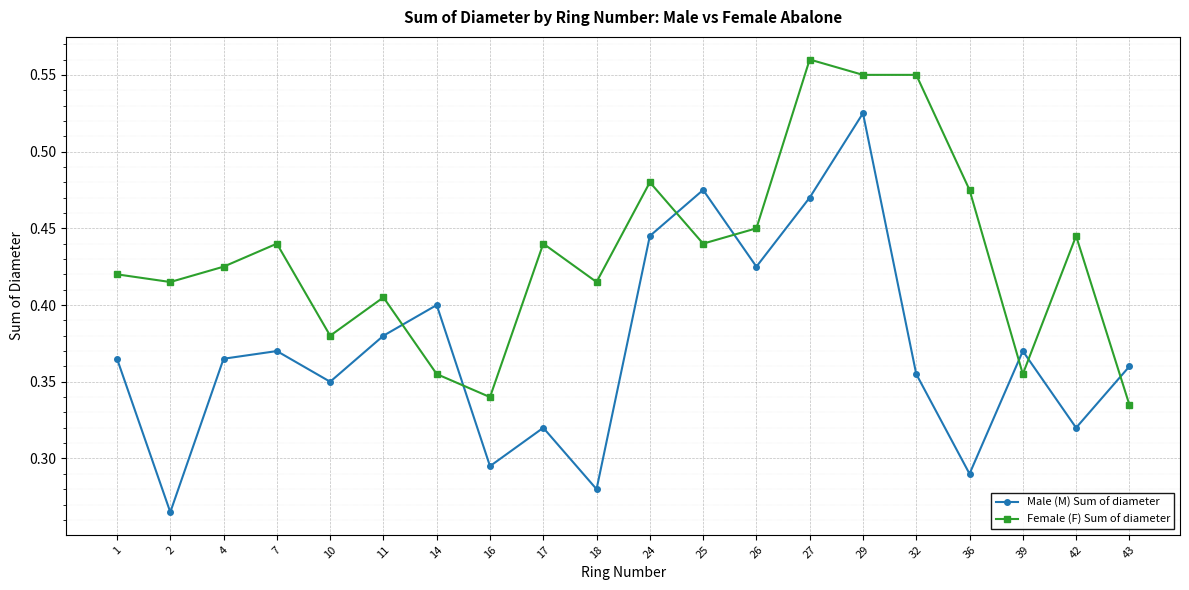

How many times do Female (F) Sum of diameter and Male (M) Sum of diameter cross each other?

7